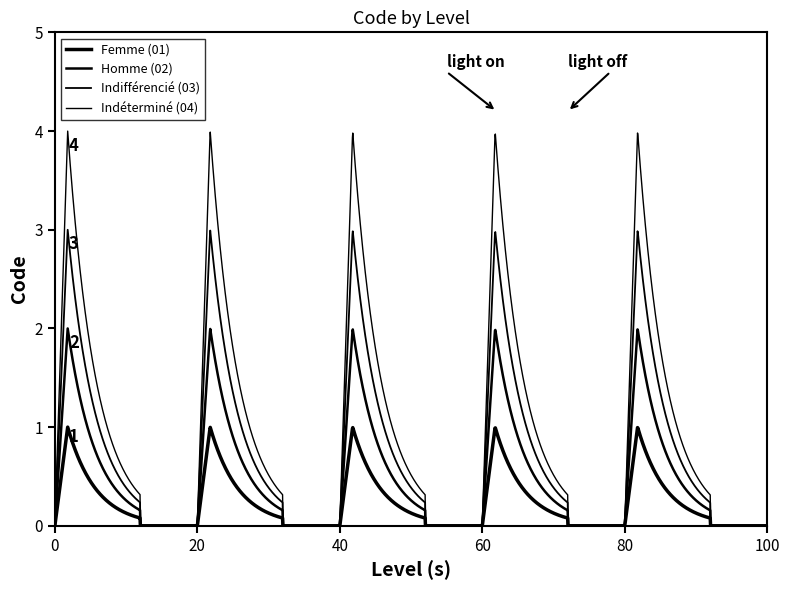

How many lines are shown in the chart?

4